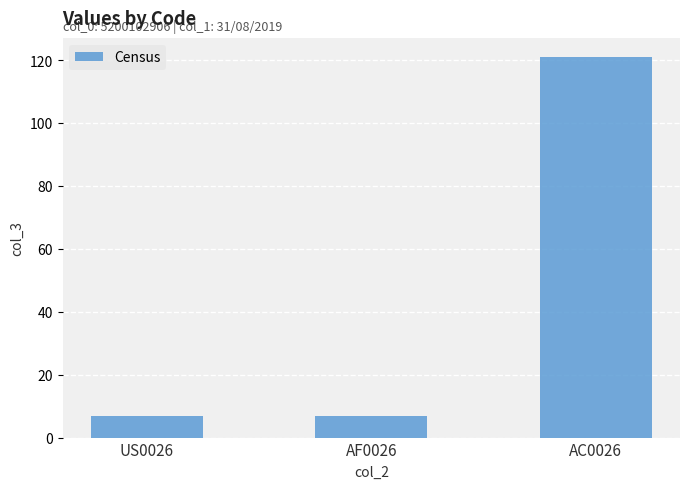

True or false: the data shows 7 at AF0026.

True